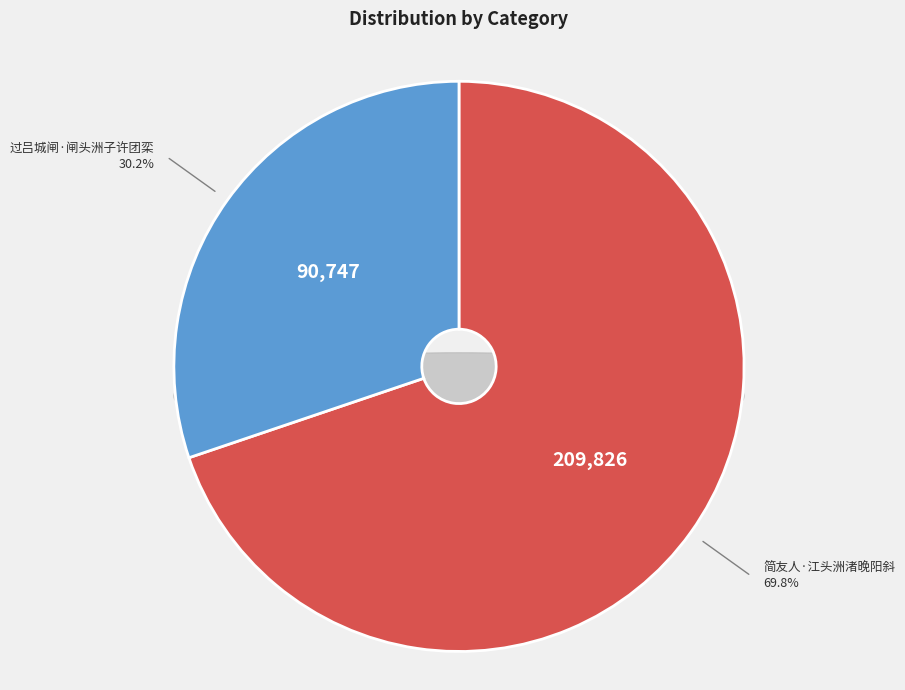

To the nearest percent, what is the difference between the 过吕城闸·闸头洲子许团栾 and 简友人·江头洲渚晚阳斜 slice percentages?

40%